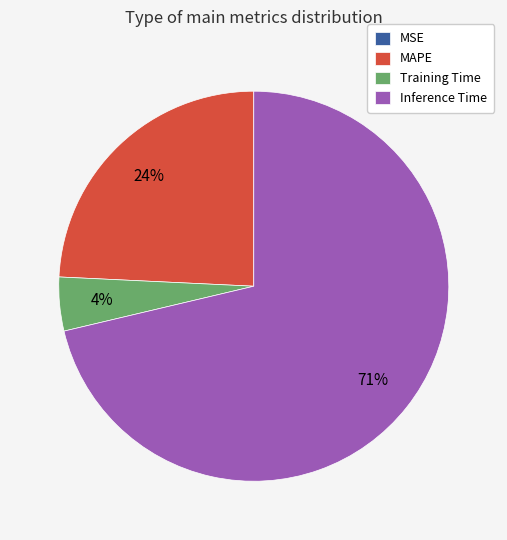

Does Inference Time represent more than half of the total?

Yes